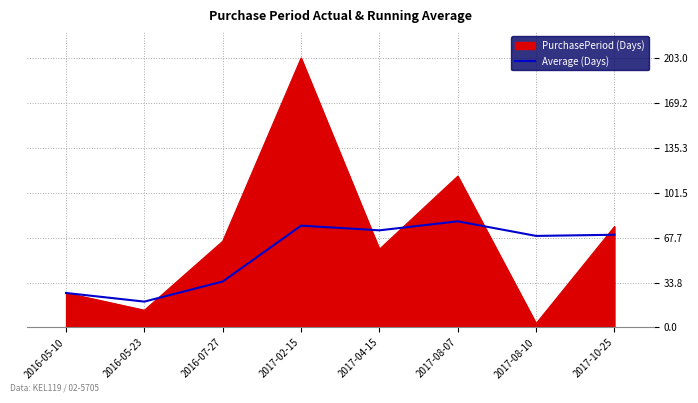

What is the approximate value of PurchasePeriod (Days) at 2016-05-23?

13.0